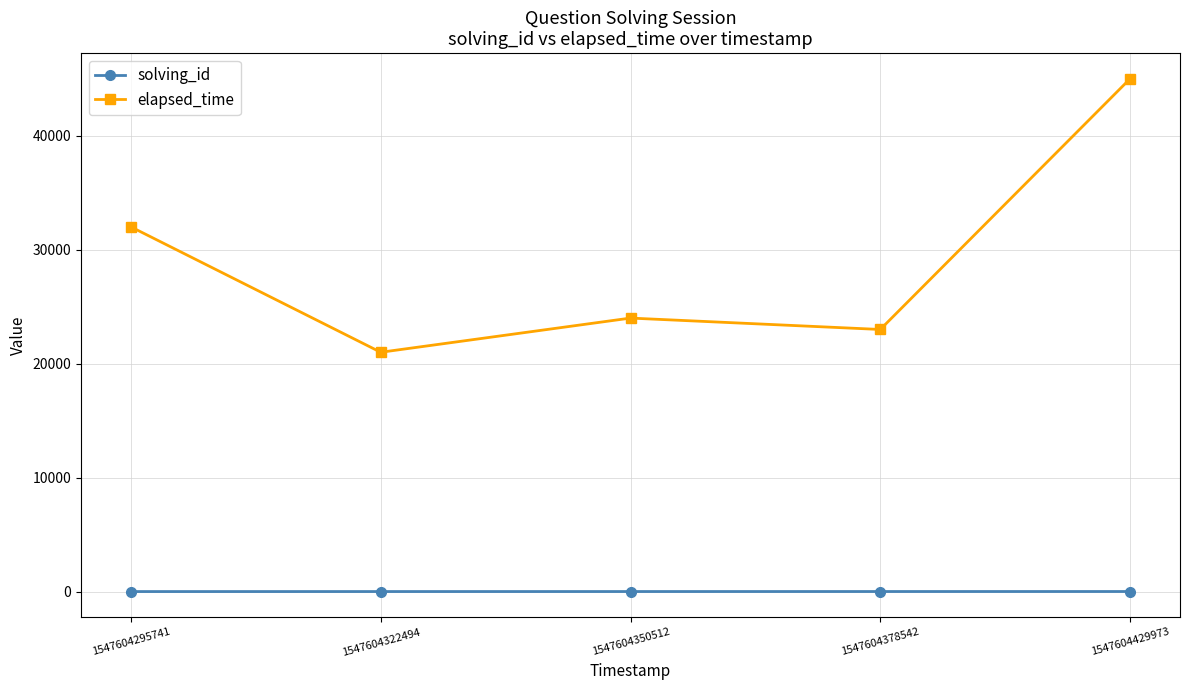

What is the highest value of the solving_id series?

5